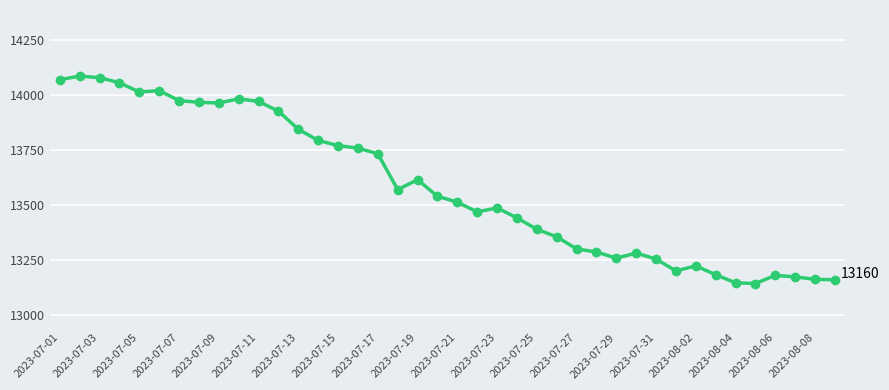

What is the minimum value shown in the chart?

13143